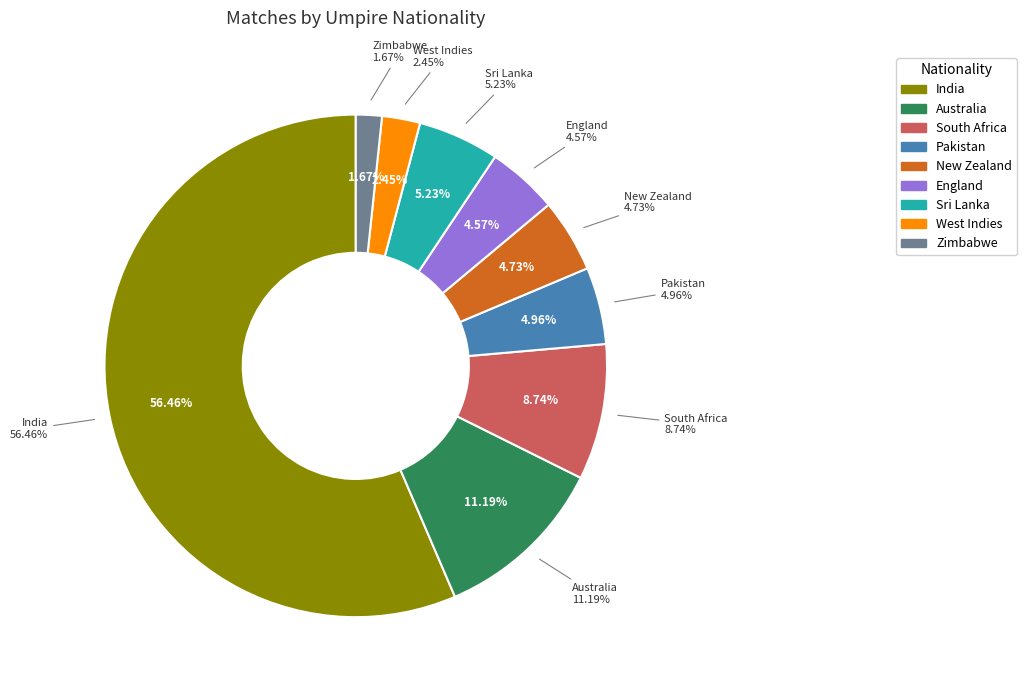

To the nearest percent, what is the difference between the South Africa and Pakistan slice percentages?

4%